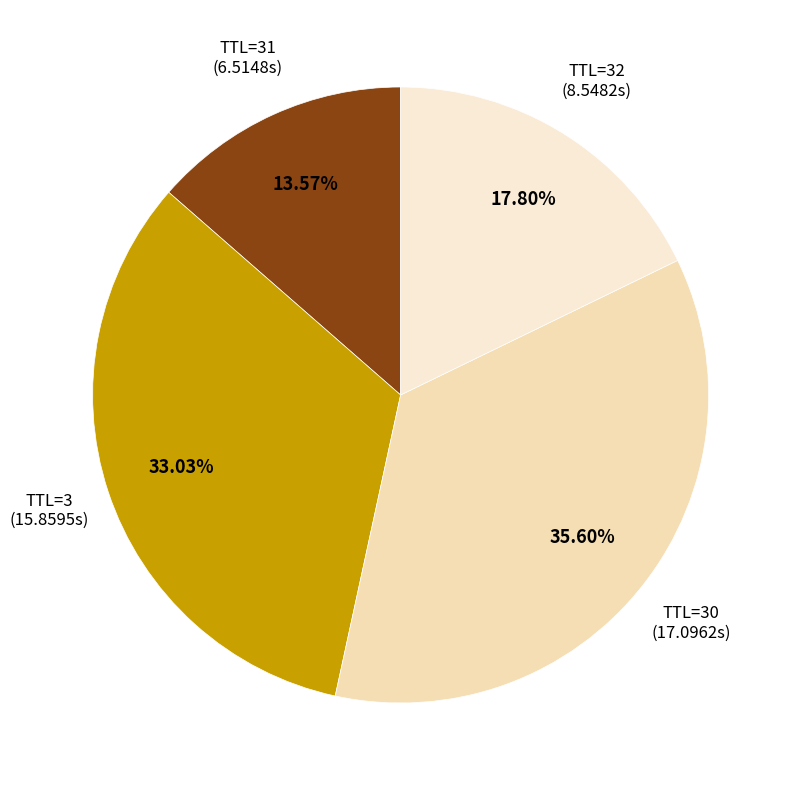

Which slice is the smallest?

31